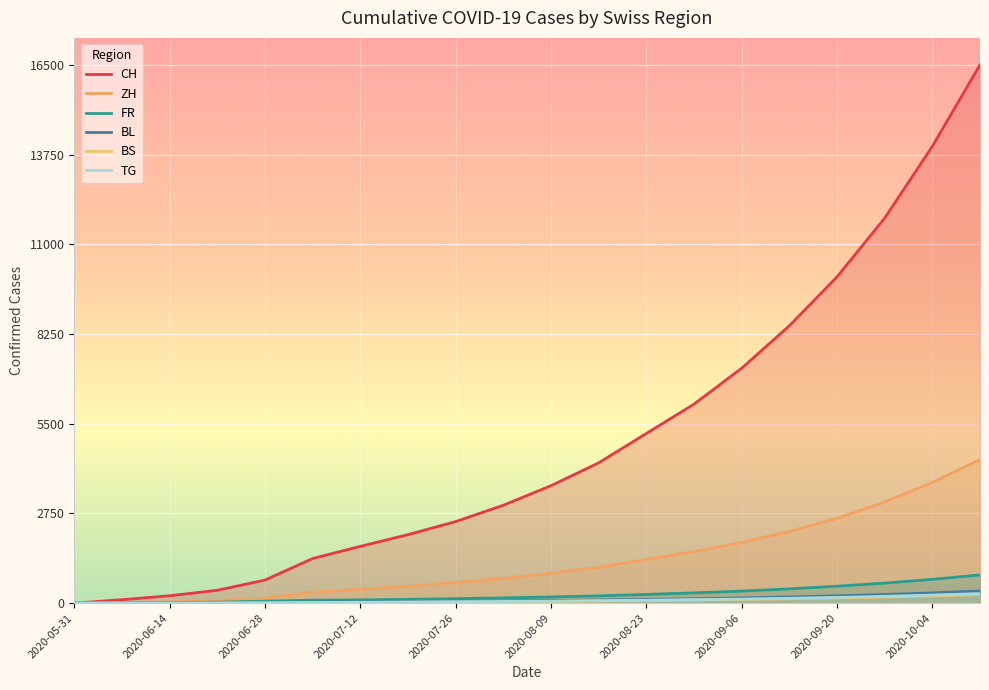

Which series has the largest range (max minus min)?

CH